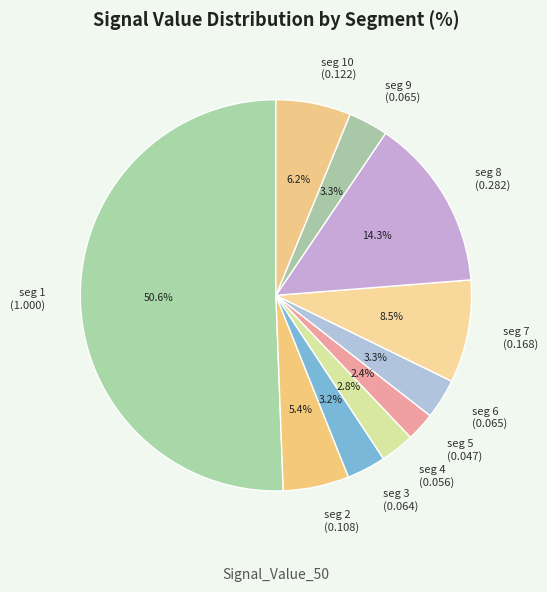

Combined, do seg 4 (0.056) and seg 7 (0.168) account for over 50%?

No